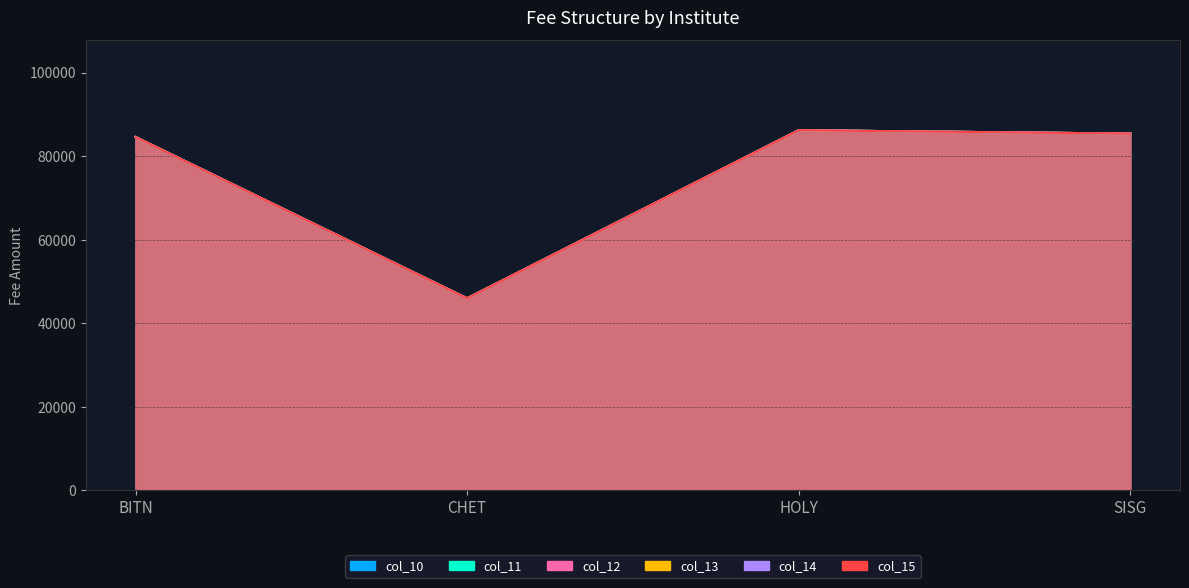

At which category is the sum across all series the highest?

HOLY